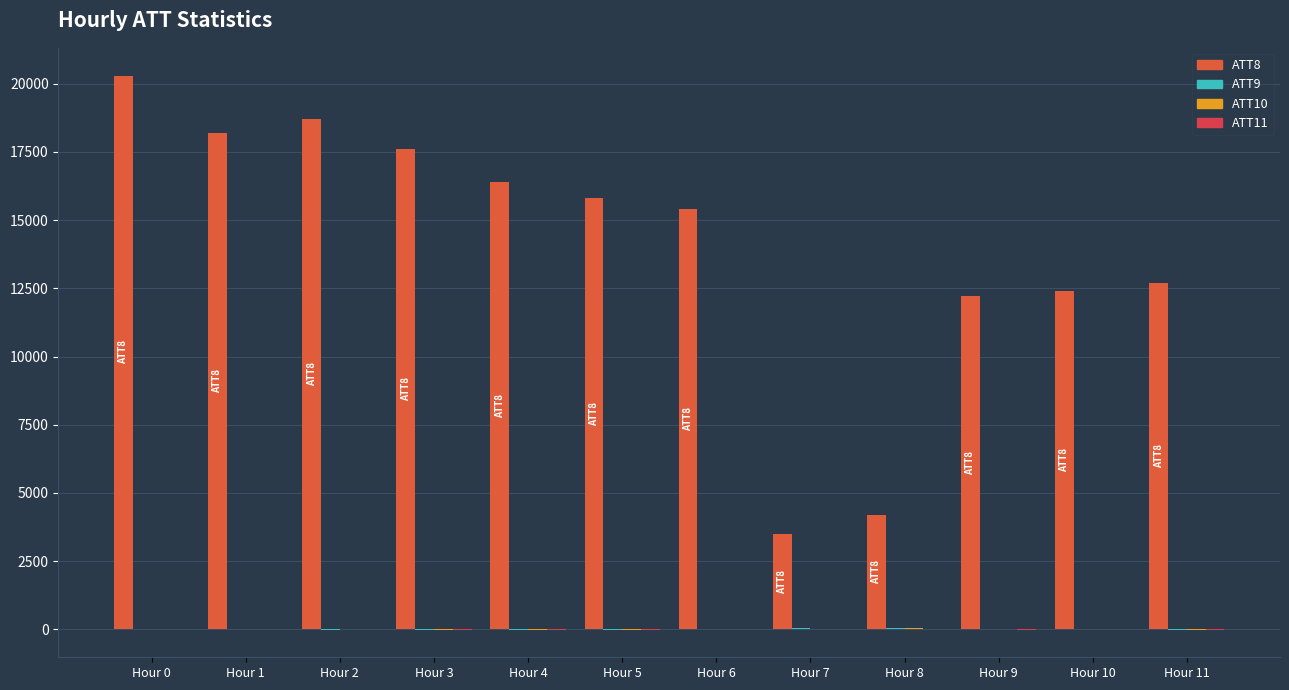

Reading left to right, what are all the values shown in this chart?

ATT8: Hour 0=20300.0	Hour 1=18200.0	Hour 2=18700.0	Hour 3=17600.0	Hour 4=16400.0	Hour 5=15800.0	Hour 6=15400.0	Hour 7=3500.0	Hour 8=4200.0	Hour 9=12200.0	Hour 10=12400.0	Hour 11=12700.0
ATT9: Hour 0=3.7	Hour 1=3.5	Hour 2=-8.2	Hour 3=-10.0	Hour 4=-10.0	Hour 5=-10.0	Hour 6=4.7	Hour 7=29.6	Hour 8=34.5	Hour 9=27.6	Hour 10=18.6	Hour 11=-10.0
ATT10: Hour 0=5.2	Hour 1=3.2	Hour 2=4.8	Hour 3=-10.0	Hour 4=-10.0	Hour 5=-10.0	Hour 6=-2.4	Hour 7=24.4	Hour 8=34.5	Hour 9=24.1	Hour 10=17.8	Hour 11=-10.0
ATT11: Hour 0=3.7	Hour 1=3.6	Hour 2=3.8	Hour 3=-10.0	Hour 4=-10.0	Hour 5=-10.0	Hour 6=-6.2	Hour 7=11.4	Hour 8=21.1	Hour 9=-9.7	Hour 10=17.7	Hour 11=-10.0